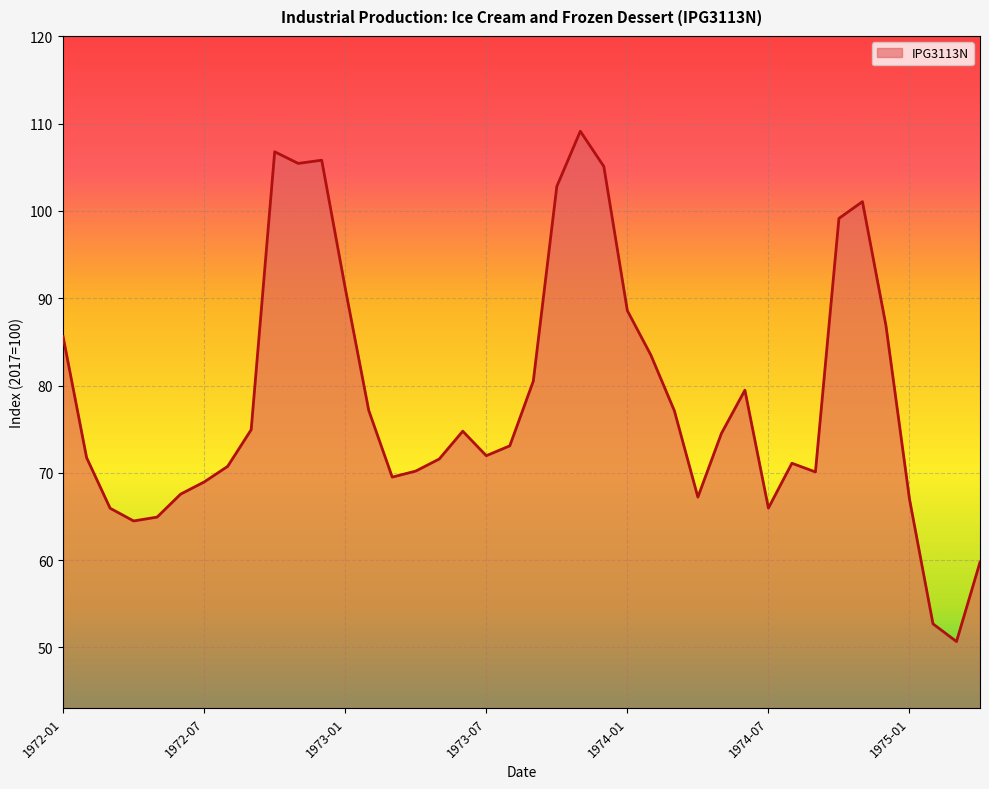

What is the sum of all values?

3144.7